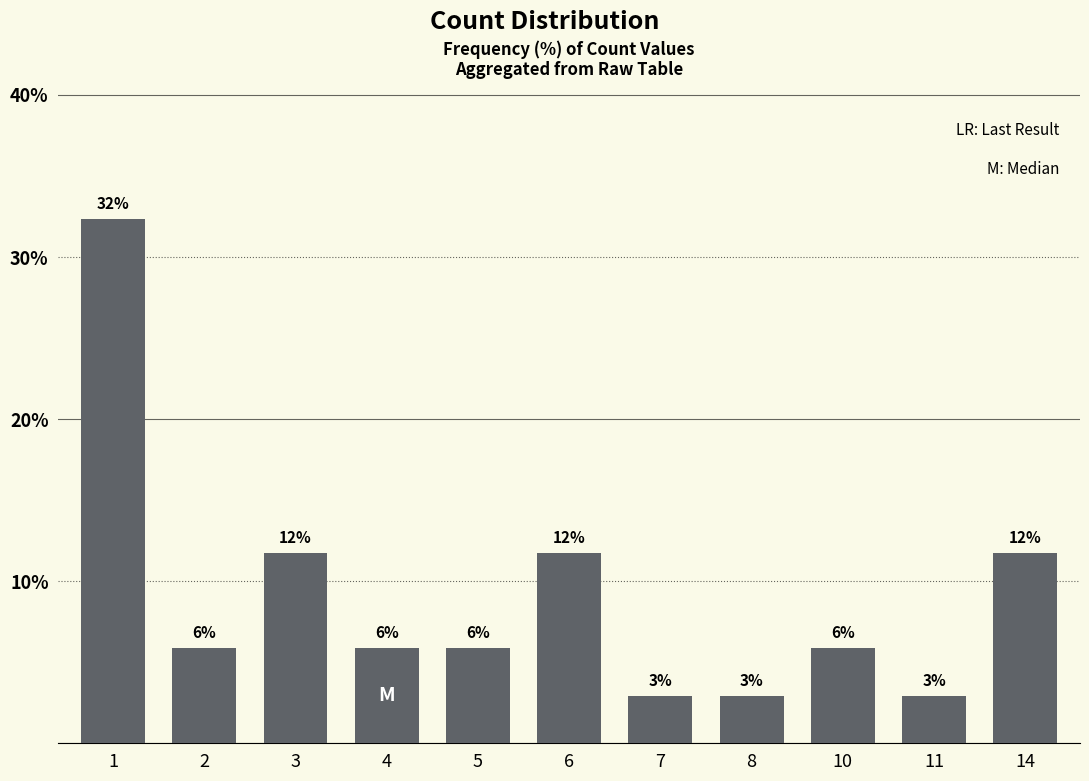

Does the chart contain stacked bars?

No